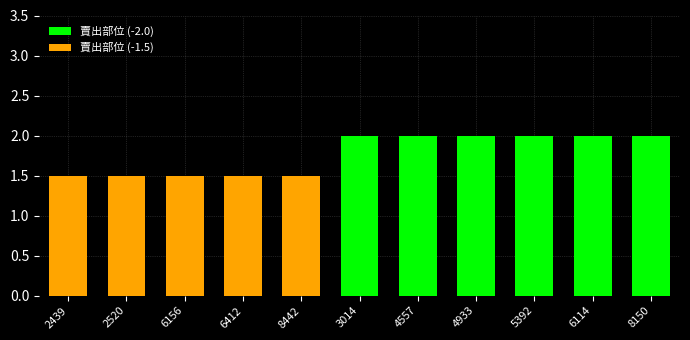

The chart shows a value of 0.4 at 4933. True or false?

False